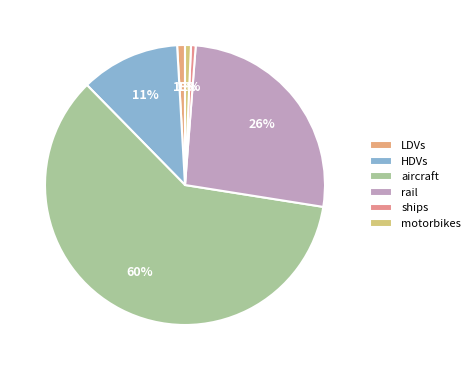

Is it true that rail is 32% of the pie?

False